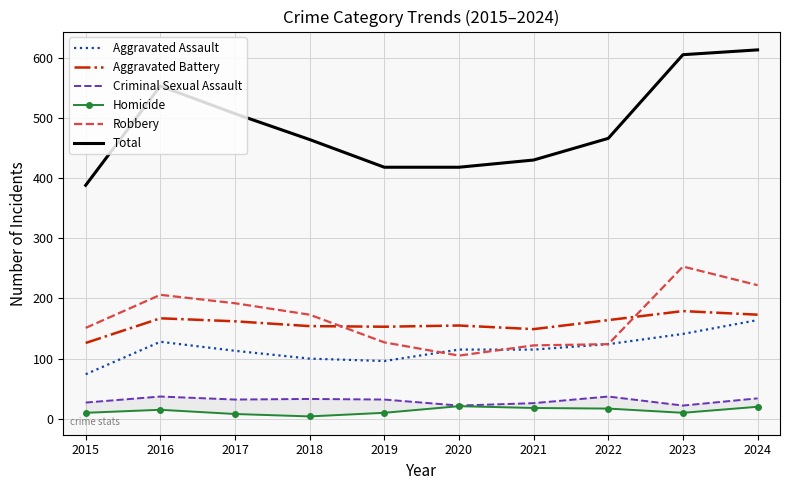

How many data points in Aggravated Battery are less than 162?

5